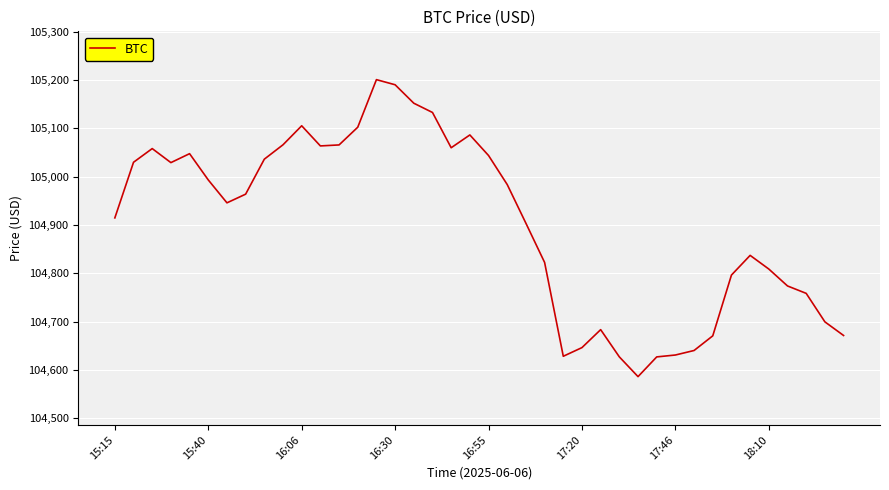

What is the difference between the maximum and minimum values?

614.8